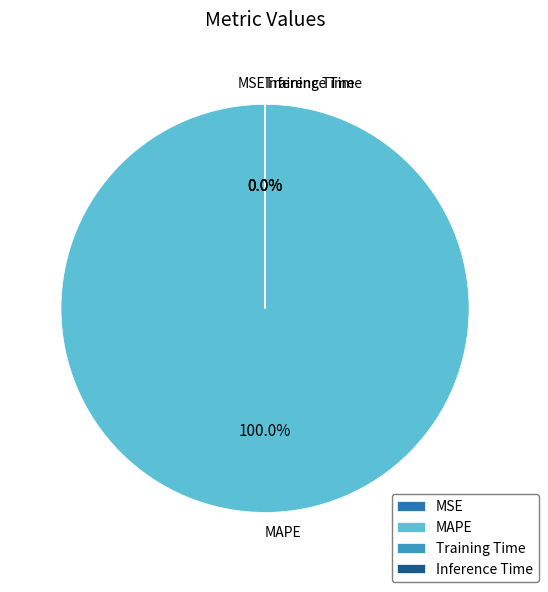

Is there any slice that represents more than half of the pie?

Yes